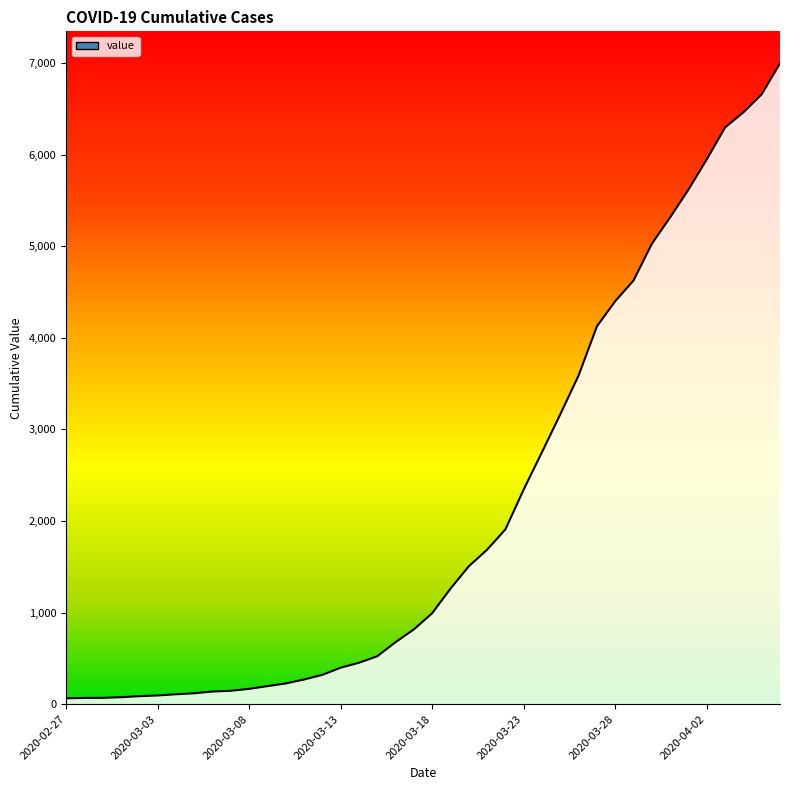

What position from the left is 2020-03-30?

33